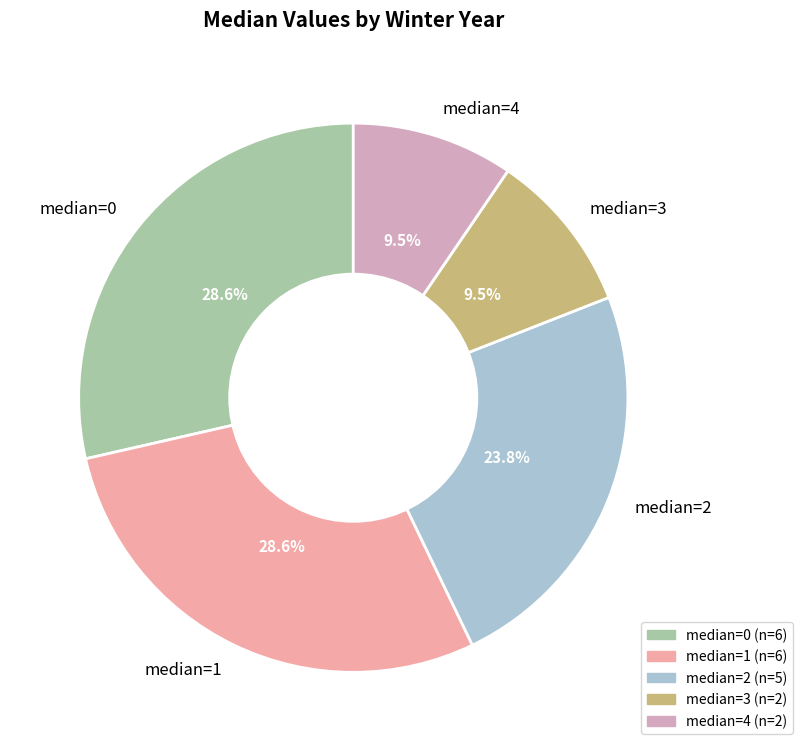

Combined, what portion of the pie is median=1 and median=3?

38.1%